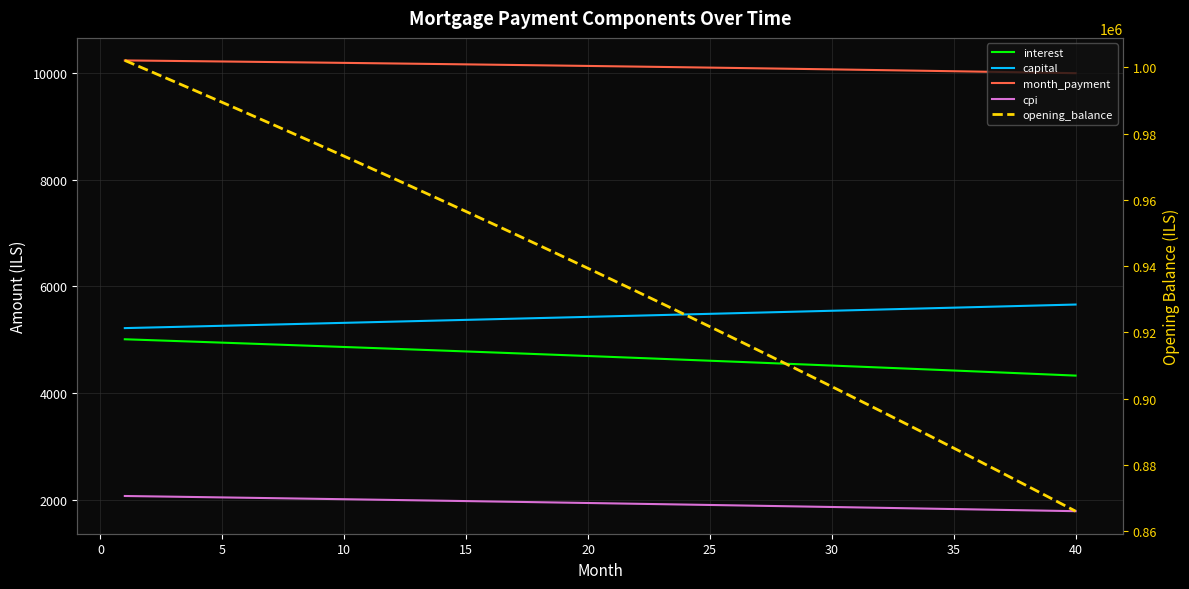

What is the difference between the second highest and second lowest values in the interest series?

645.2